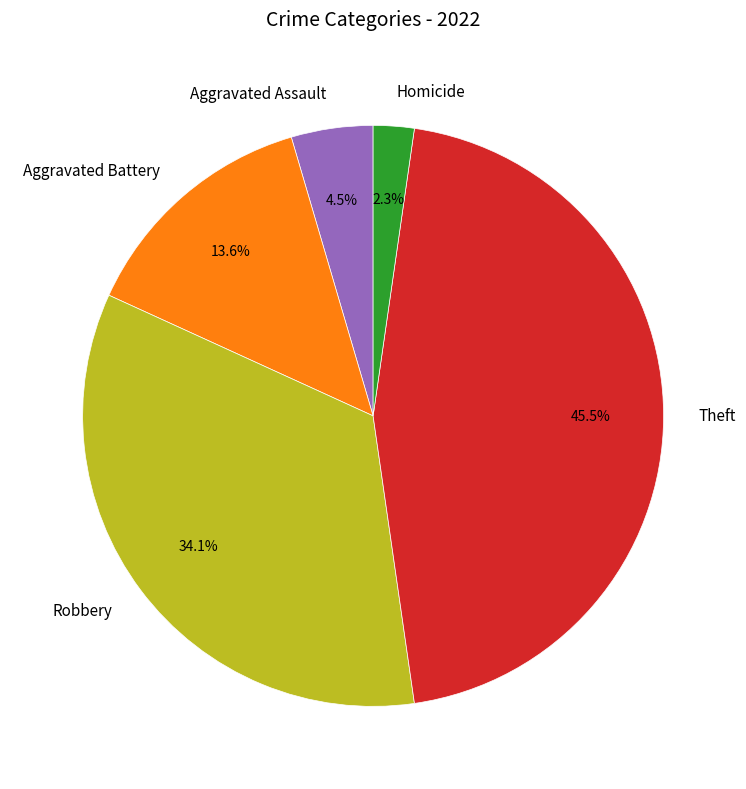

Which slice is the largest?

Theft